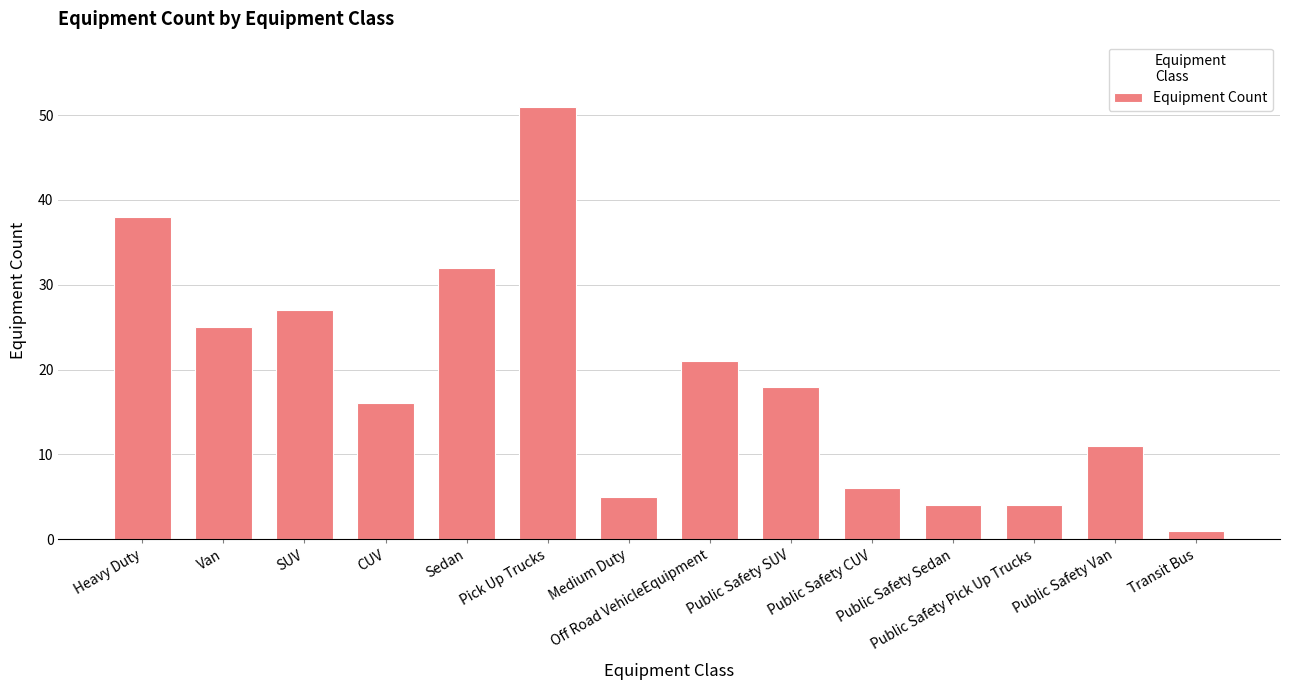

Reading left to right, extract all data points from this chart.

Heavy Duty=38	Van=25	SUV=27	CUV=16	Sedan=32	Pick Up Trucks=51	Medium Duty=5	Off Road VehicleEquipment=21	Public Safety SUV=18	Public Safety CUV=6	Public Safety Sedan=4	Public Safety Pick Up Trucks=4	Public Safety Van=11	Transit Bus=1